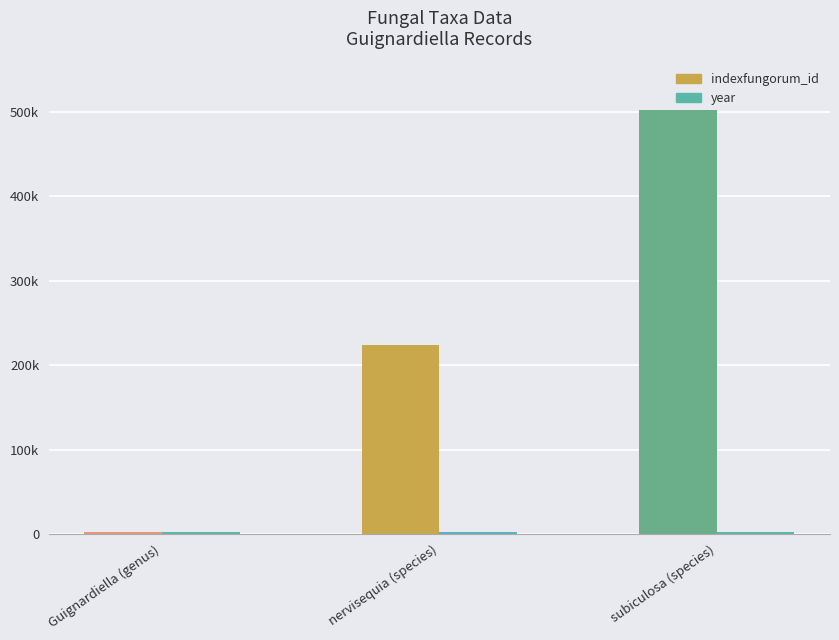

What value does the indexfungorum_id series have at Guignardiella (genus), to the nearest 50?

2150